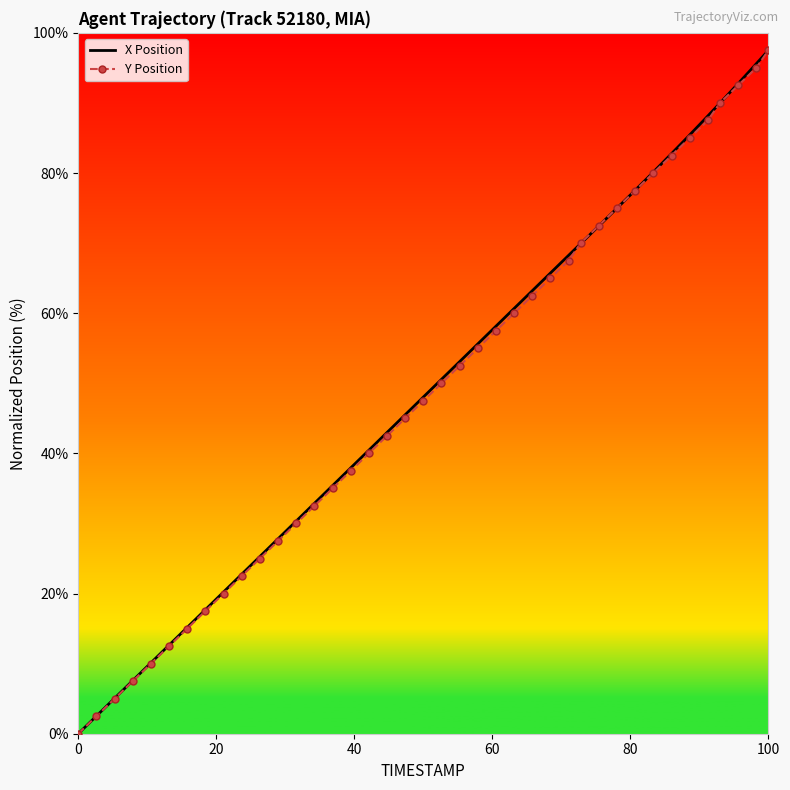

Reading left to right, list all the values displayed in this chart.

X Position: 0.0	2.5	5.0	7.5	10.0	12.5	15.0	17.5	20.0	22.5	25.0	27.5	30.0	32.5	35.0	37.5	40.0	42.5	45.0	47.5	50.0	52.5	55.0	57.5	60.0	62.5	65.0	67.5	70.0	72.5	75.0	77.5	80.0	82.5	85.0	87.5	90.0	92.5	95.0	97.5
Y Position: 0.0	2.5	5.0	7.5	10.0	12.5	15.0	17.5	20.0	22.5	25.0	27.5	30.0	32.5	35.0	37.5	40.0	42.5	45.0	47.5	50.0	52.5	55.0	57.5	60.0	62.5	65.0	67.5	70.0	72.5	75.0	77.5	80.0	82.5	85.0	87.5	90.0	92.5	95.0	97.5